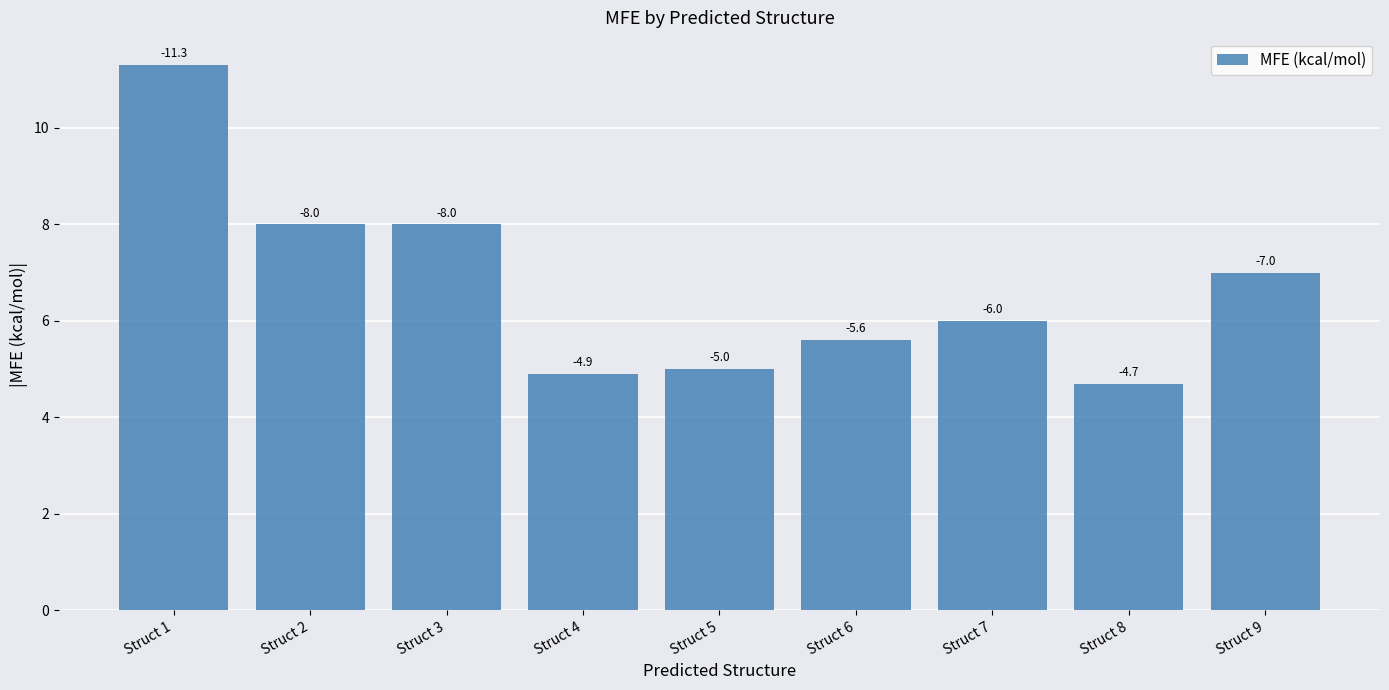

Reading left to right, what are all the values shown in this chart?

Struct 1=11.3	Struct 2=8.0	Struct 3=8.0	Struct 4=4.9	Struct 5=5.0	Struct 6=5.6	Struct 7=6.0	Struct 8=4.7	Struct 9=7.0